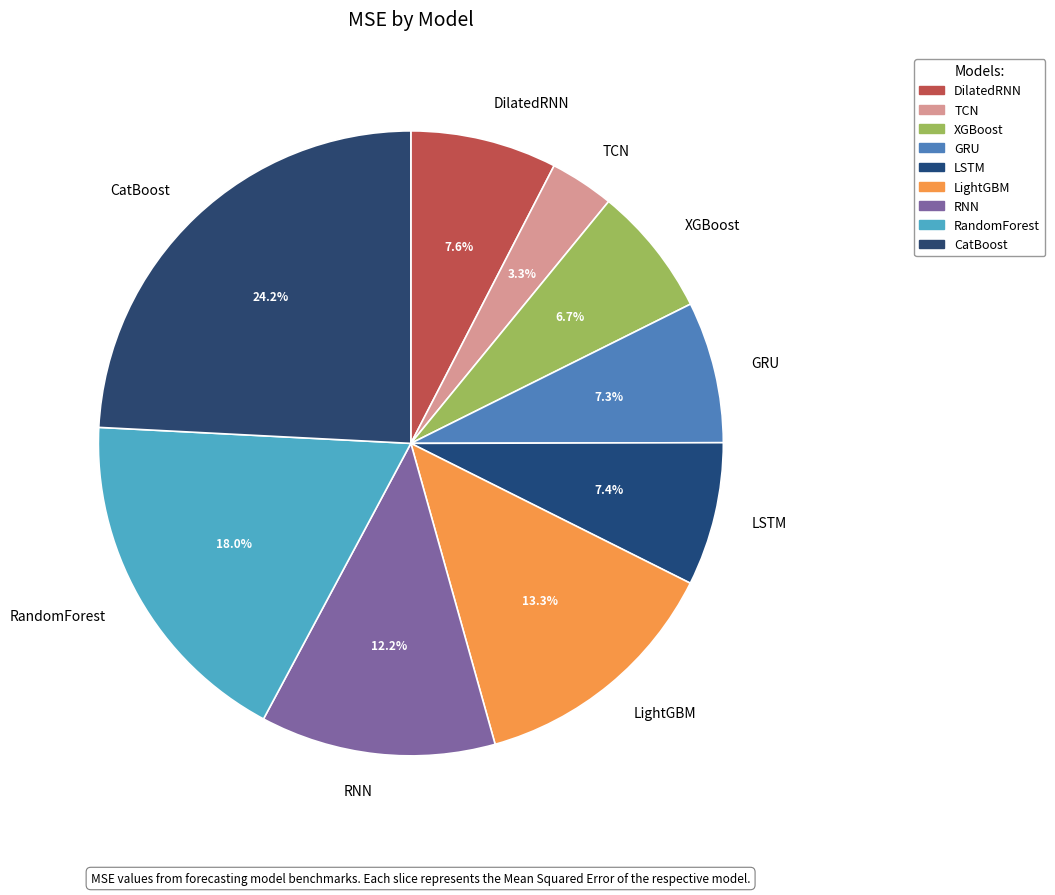

What is the smallest slice in the pie chart?

TCN